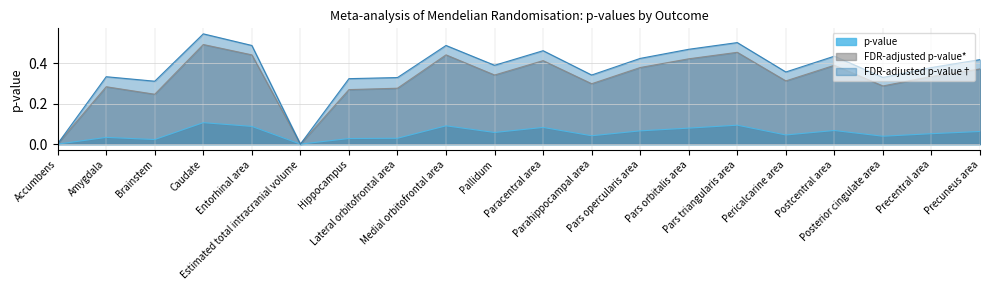

At how many categories does at least one series exceed 0?

20